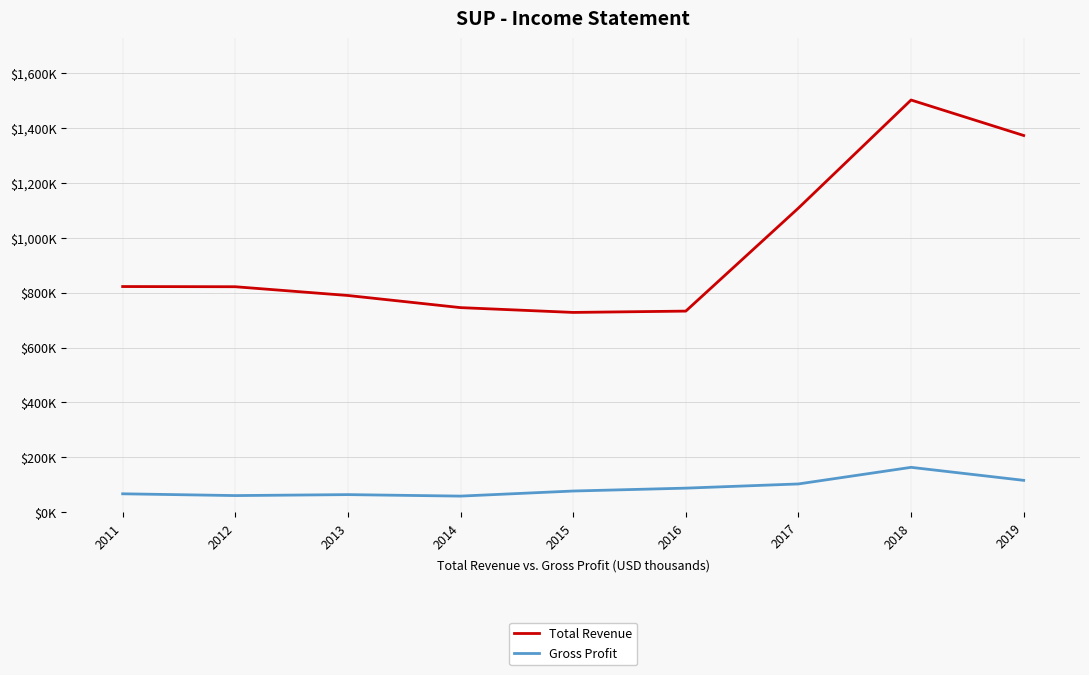

At how many categories does at least one series exceed 934372?

3